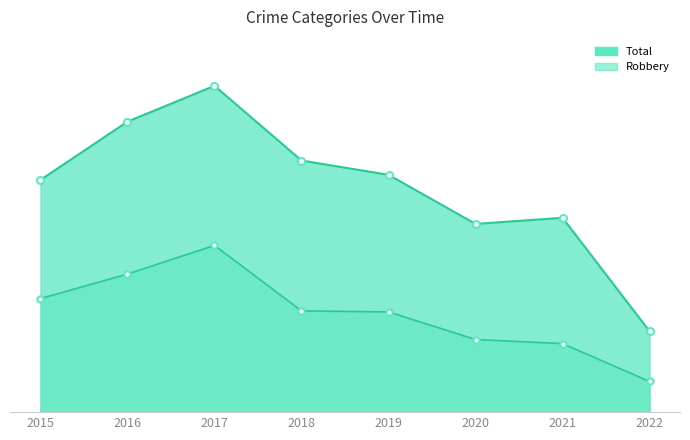

Which series contains the highest Y value?

Total